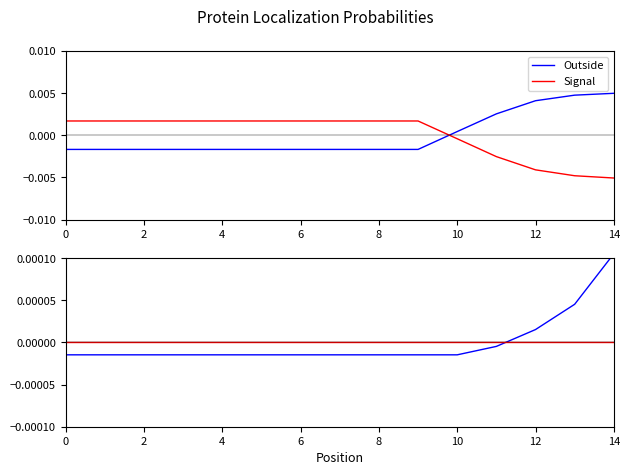

After their last crossing, which series has the higher values: Outside or Signal?

Outside